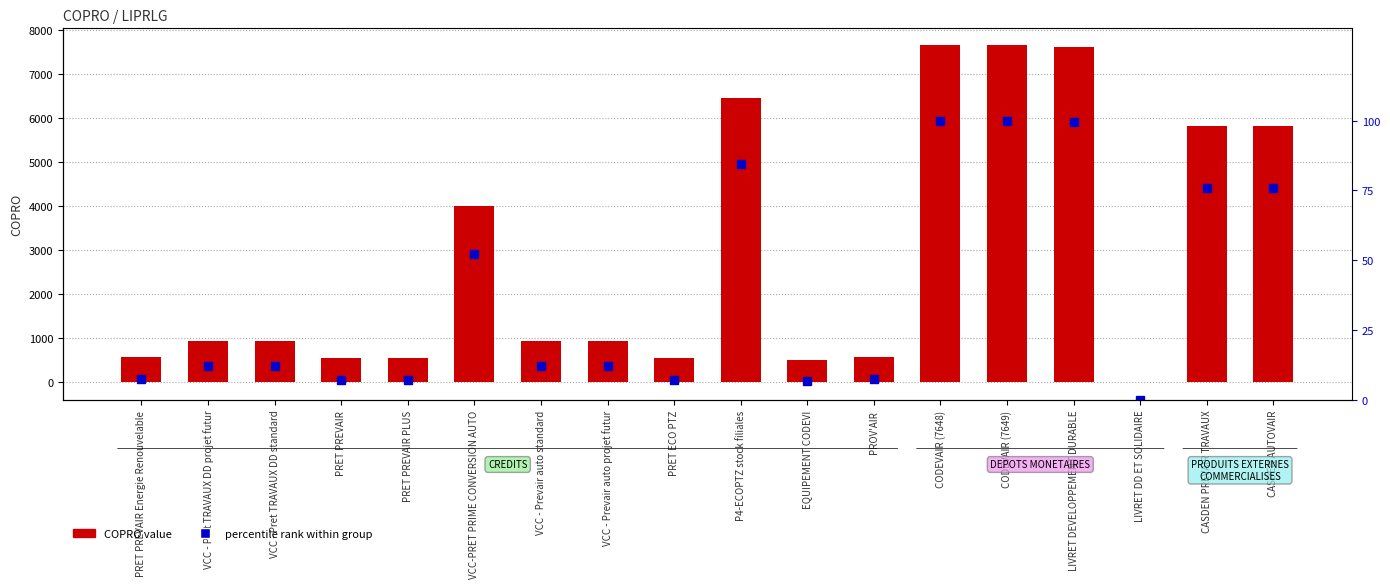

What is the label of the 2nd bar from the left?

VCC - Pret TRAVAUX DD projet futur